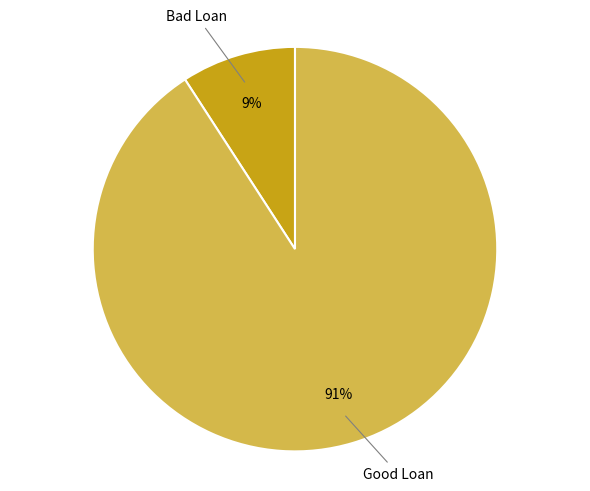

Count the number of slices in the pie.

2